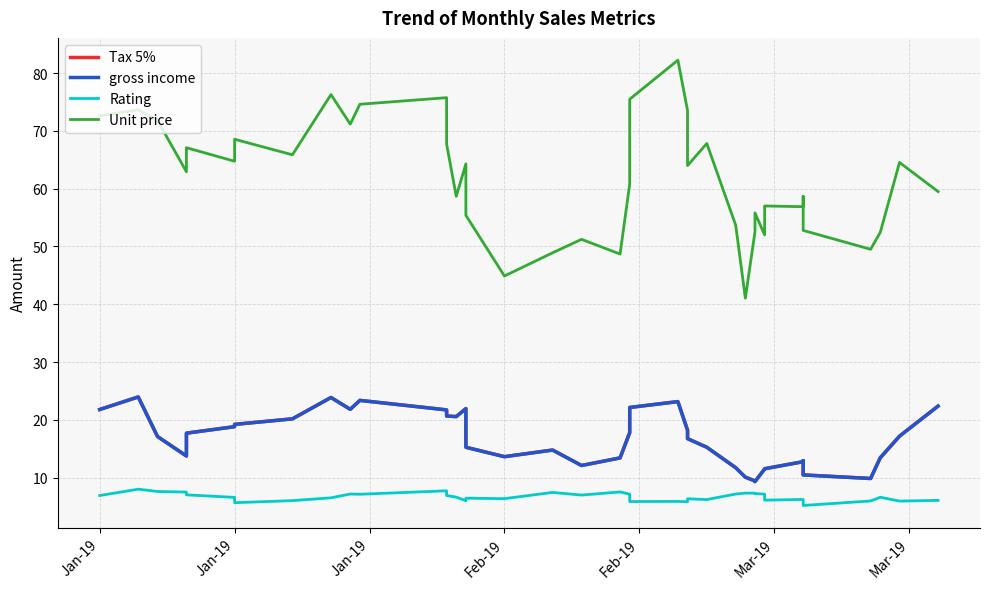

True or false: Tax 5% and Rating cross at least once.

False